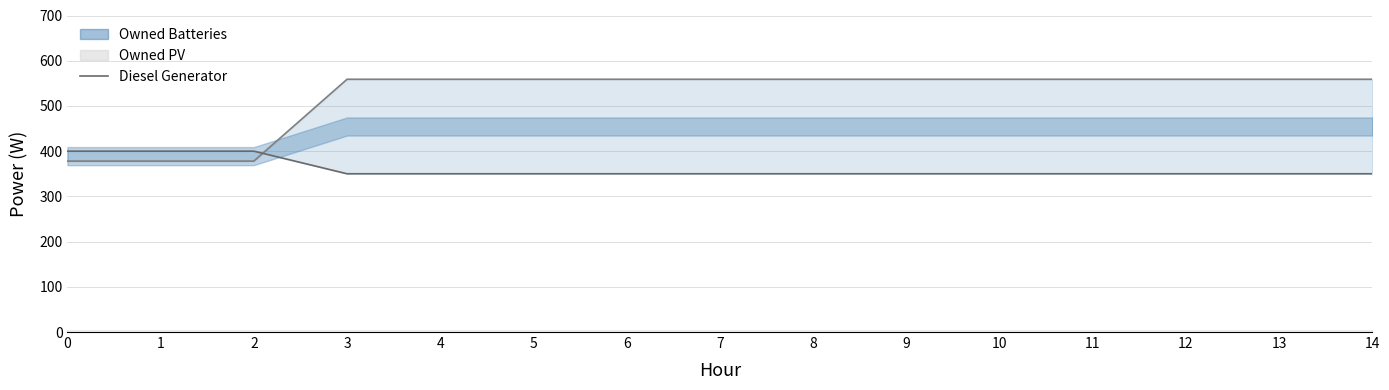

The value of Diesel Generator at 1 is 236. True or false?

False